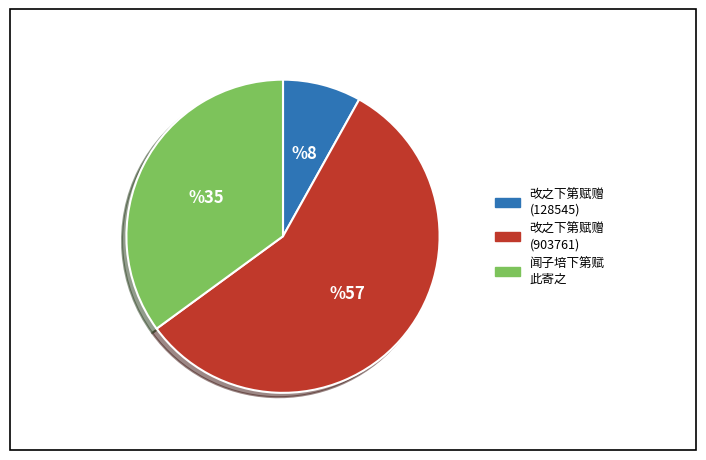

True or false: 改之下第赋赠 (903761) accounts for 57% of the total.

True